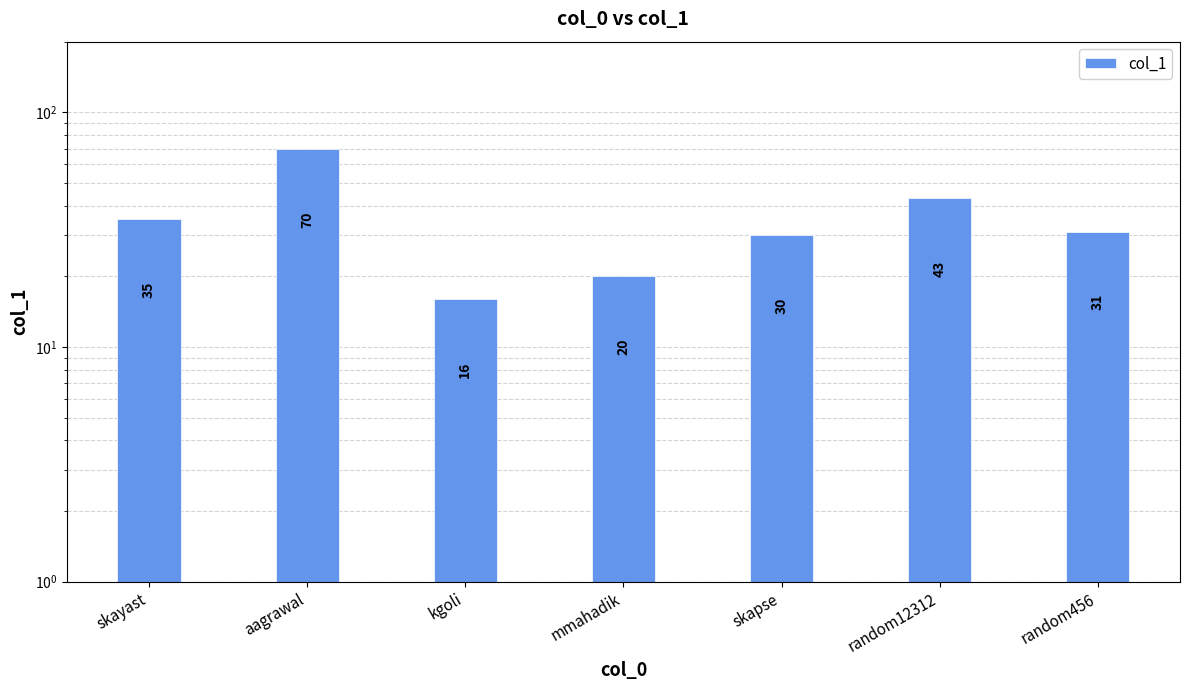

What is the label of the 2nd bar from the right?

random12312